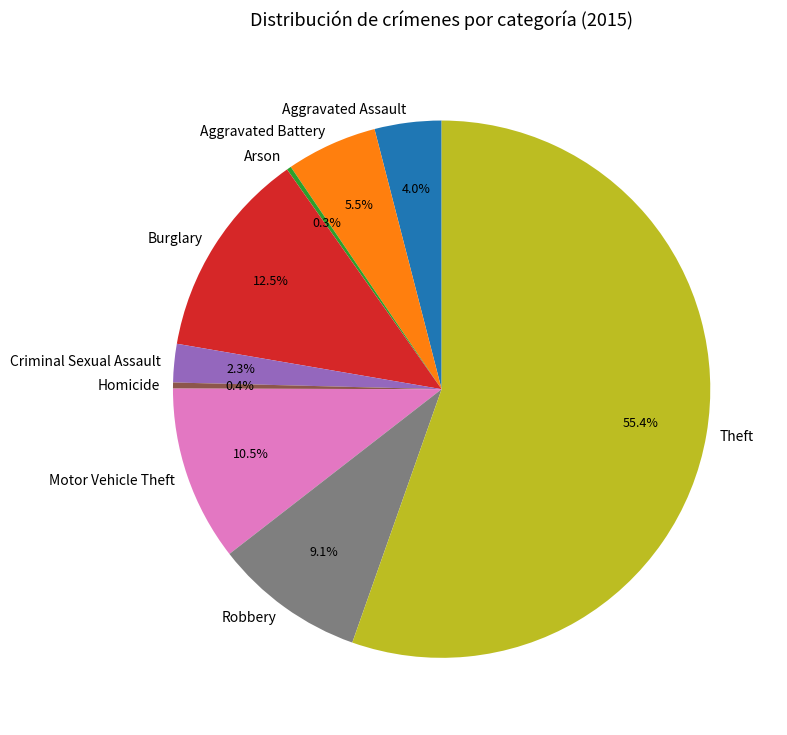

Does Theft account for over 50% of the chart?

Yes